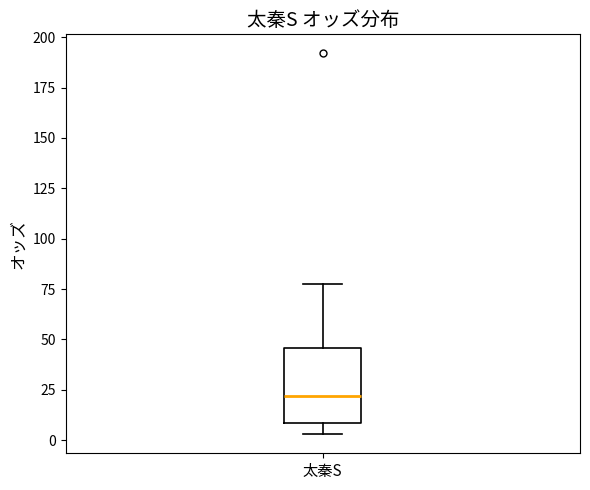

Read this box plot against the y-axis: the position of the median line, the range covered by the box, and the ends of both whiskers. The values are not printed on the chart, so give them approximately, as read against the axis.

median 20, box 10 to 45, whiskers 5 to 80